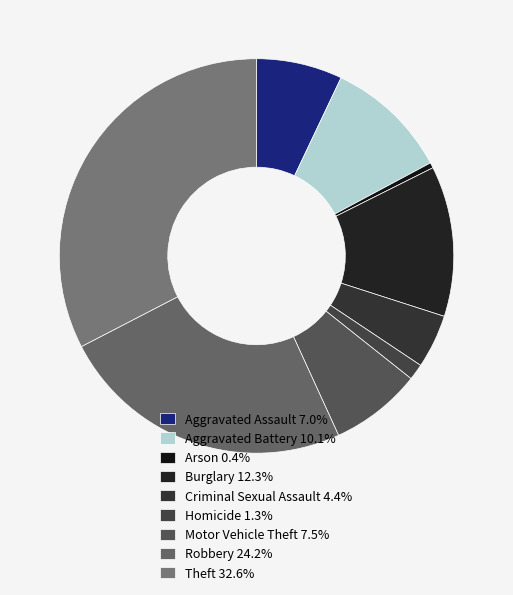

Which has a higher value, Arson or Motor Vehicle Theft?

Motor Vehicle Theft